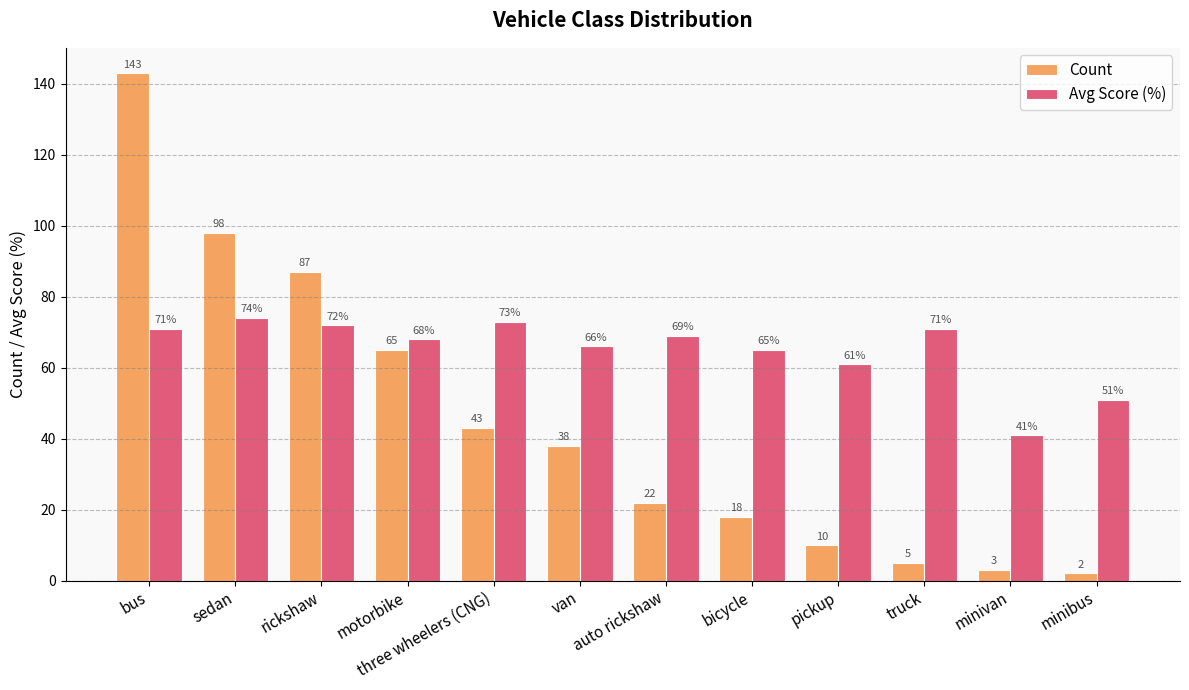

Where is Count nearest to the value 72?

motorbike